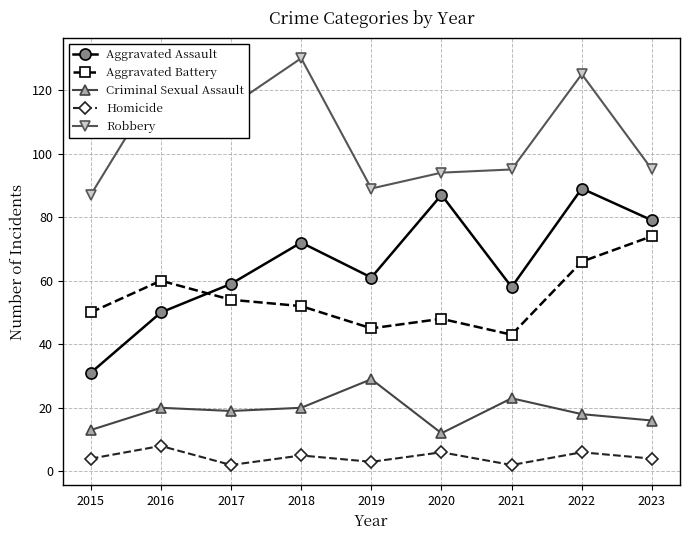

What is the average value of the Criminal Sexual Assault series?

19